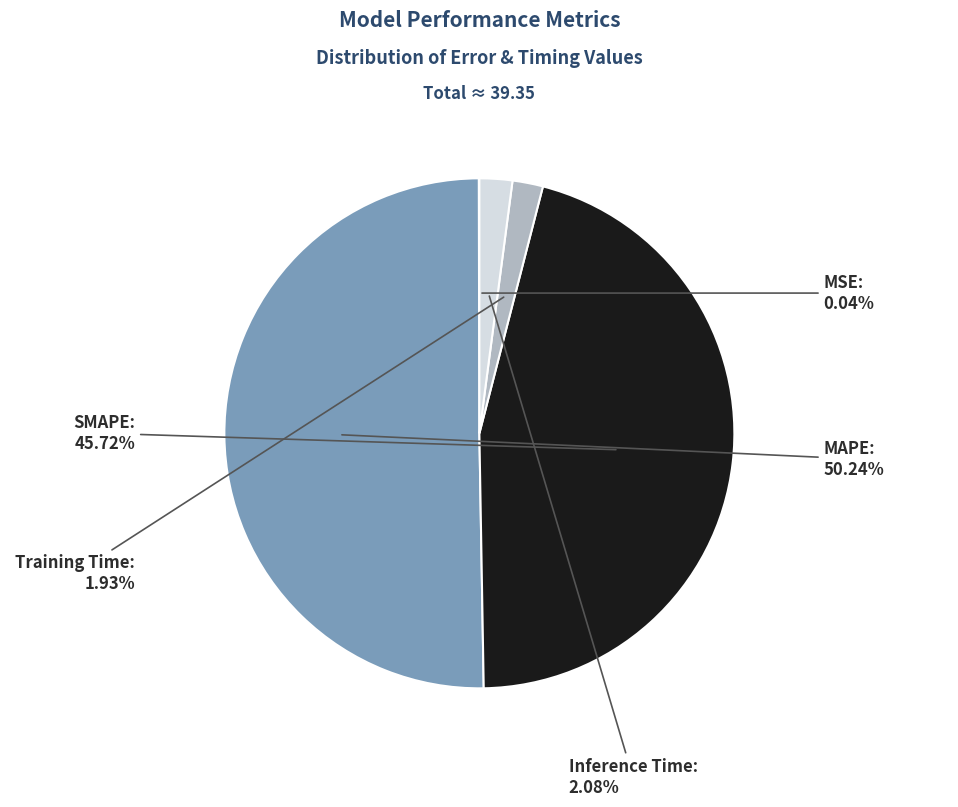

To the nearest percent, what percentage of the pie is SMAPE?

46%